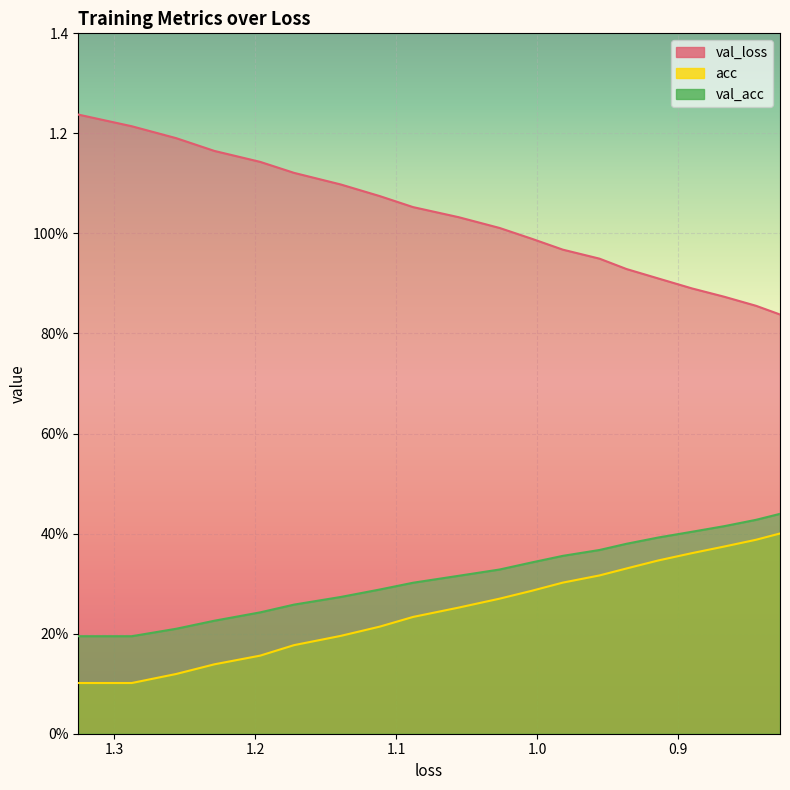

Reading left to right, transcribe all the data shown in this chart.

val_loss: 1.2	1.2	1.2	1.2	1.1	1.1	1.1	1.1	1.1	1.0	1.0	1.0	1.0	0.9	0.9	0.9	0.9	0.9	0.9	0.8
acc: 0.1	0.1	0.1	0.1	0.2	0.2	0.2	0.2	0.2	0.3	0.3	0.3	0.3	0.3	0.3	0.3	0.4	0.4	0.4	0.4
val_acc: 0.2	0.2	0.2	0.2	0.2	0.3	0.3	0.3	0.3	0.3	0.3	0.3	0.4	0.4	0.4	0.4	0.4	0.4	0.4	0.4